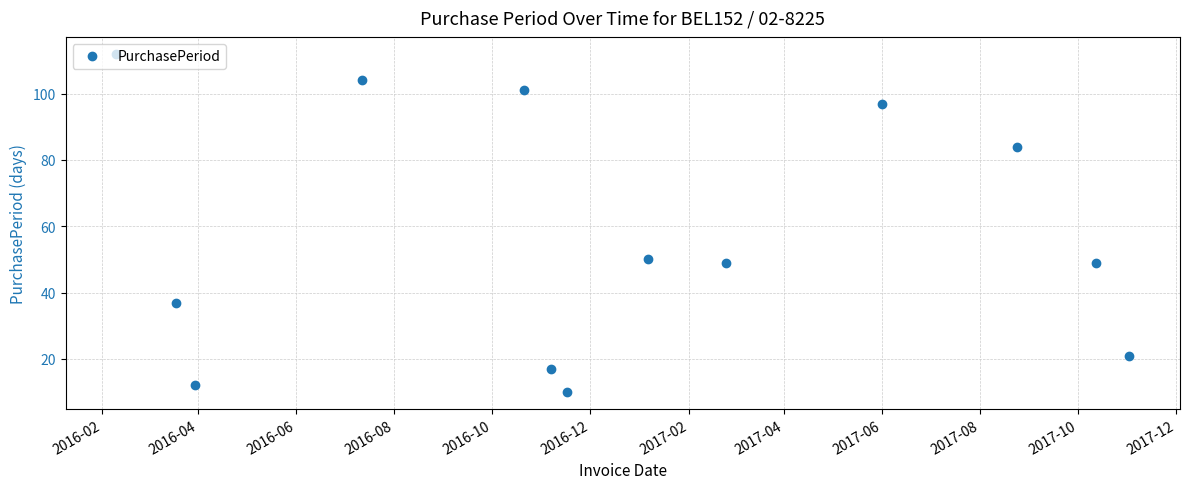

What is the average value?

57